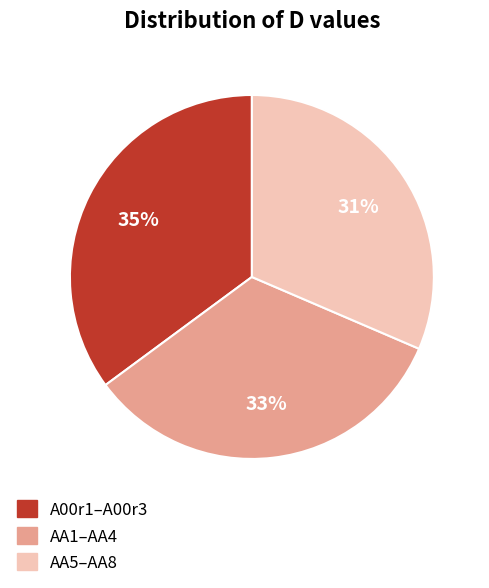

Is it true that AA5–AA8 is 31% of the pie?

True